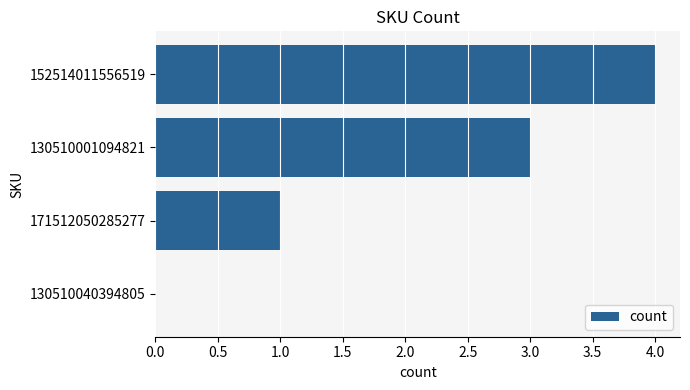

What value does the data have at 152514011556519?

4